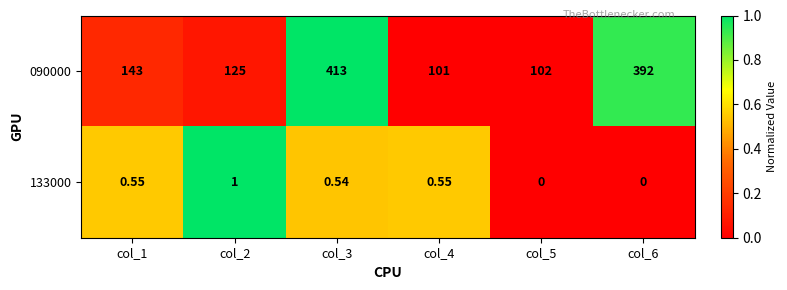

Which series has the widest spread of values?

090000